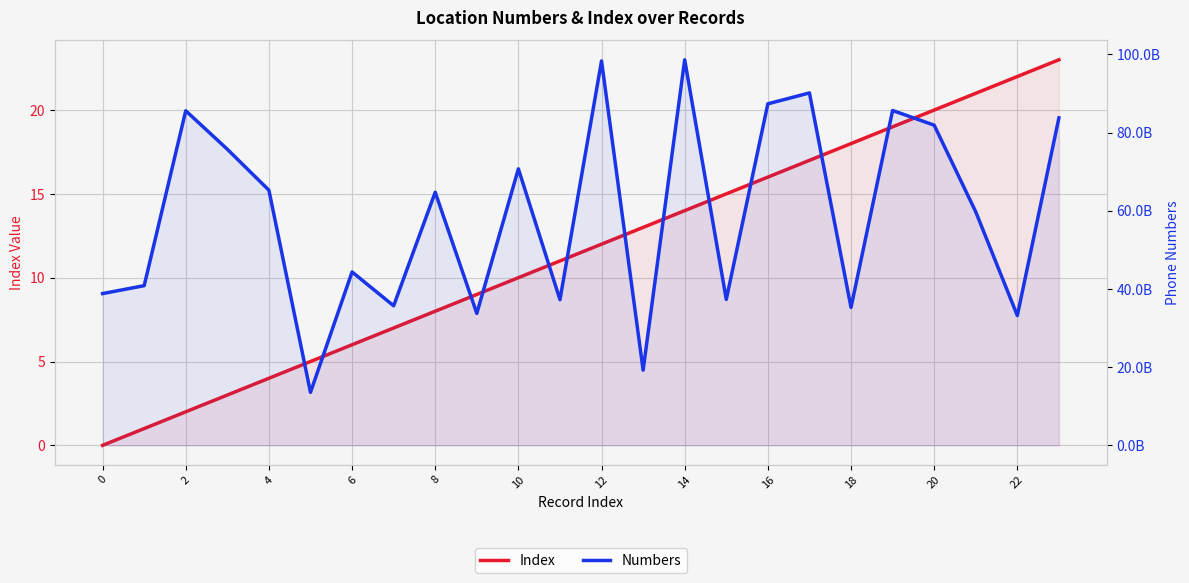

True or false: Numbers and Index cross at least once.

False